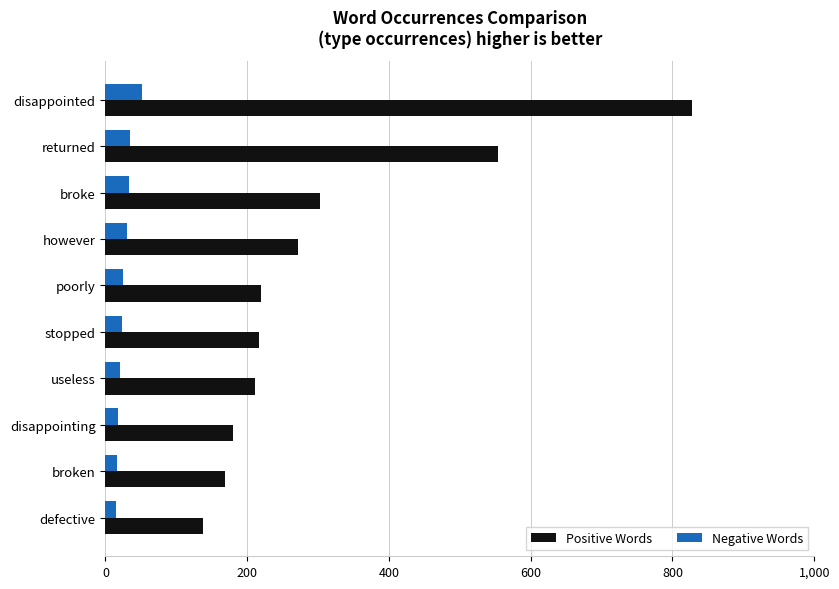

What is the smallest value displayed?

15